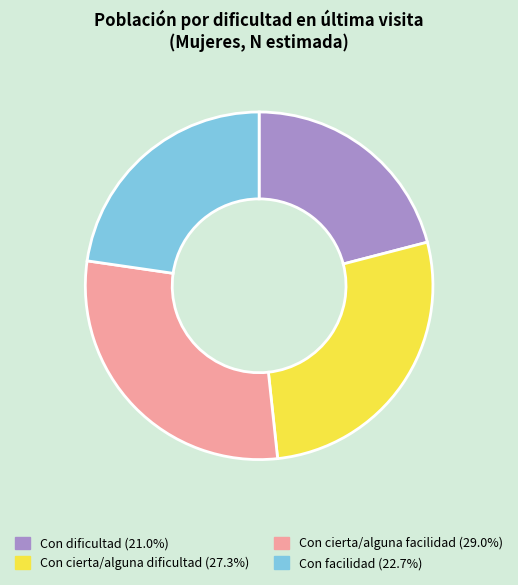

Rank the categories by value from lowest to highest.

Con dificultad, Con facilidad, Con cierta/alguna dificultad, Con cierta/alguna facilidad